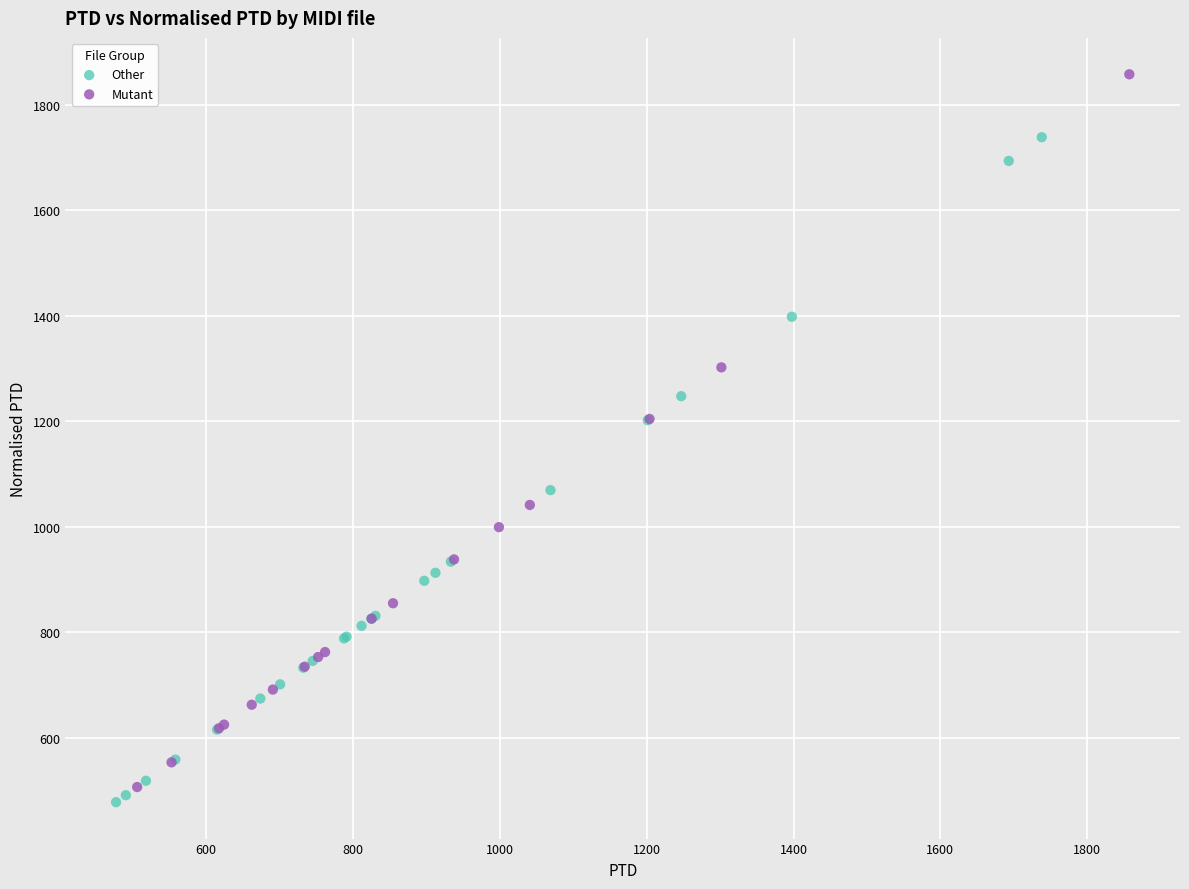

Which series contains the highest Y value?

Mutant